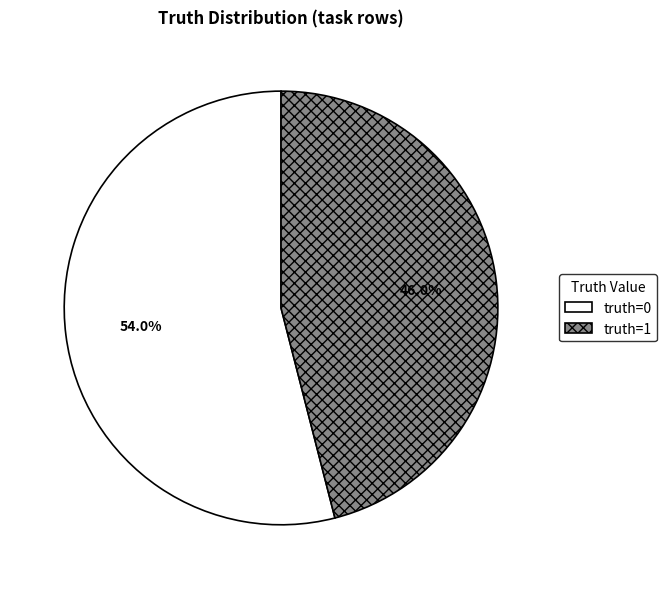

To the nearest percent, what is the combined percentage of truth=0 and truth=1?

100%